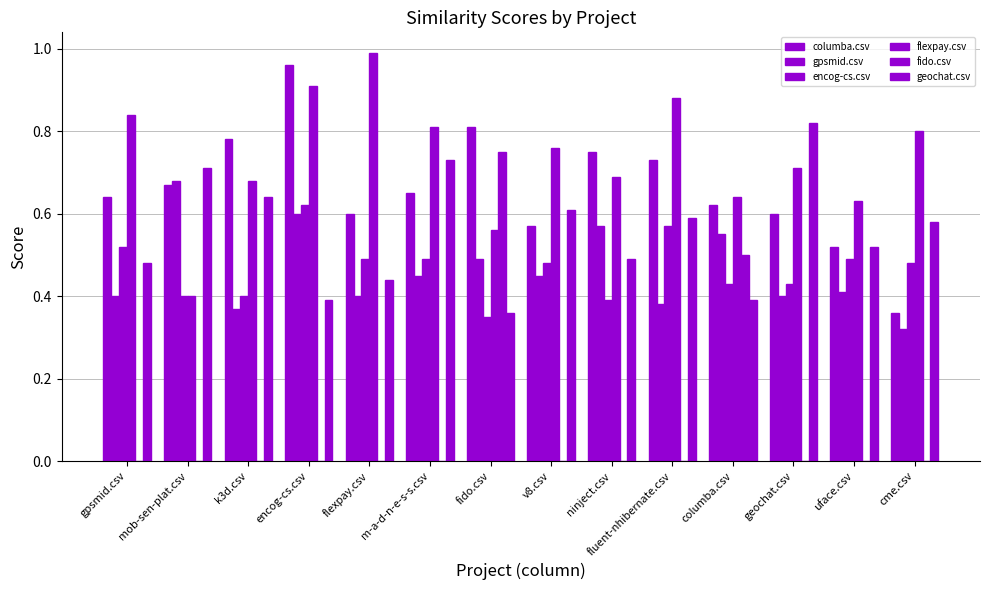

Is the value of columba.csv at mob-sen-plat.csv greater than the value of fido.csv at fluent-nhibernate.csv?

Yes